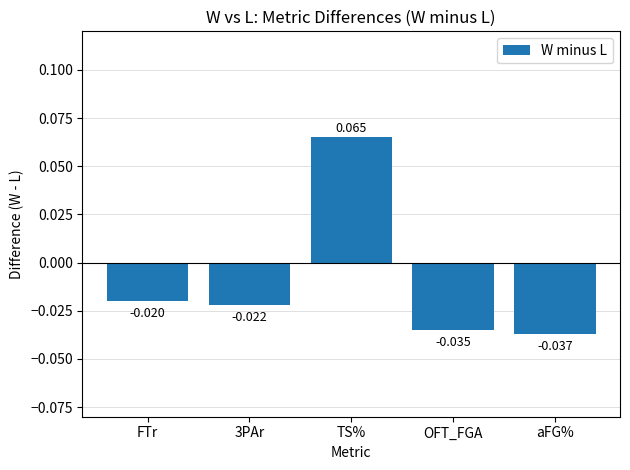

At which label is the value closest to 0?

FTr